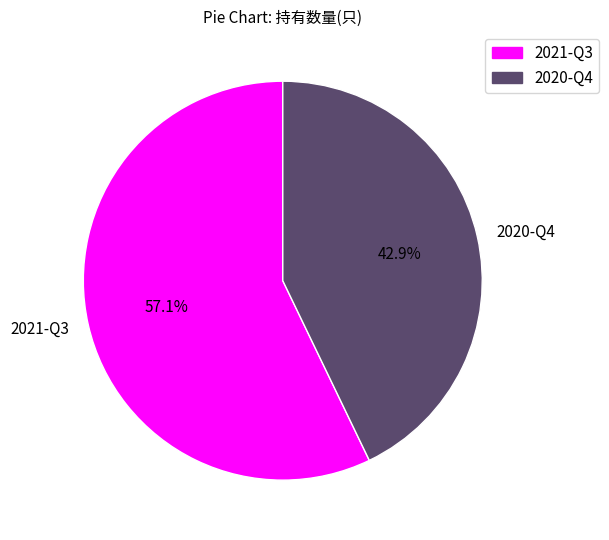

What percentage is the 2021-Q3 slice, to the nearest percent?

57%